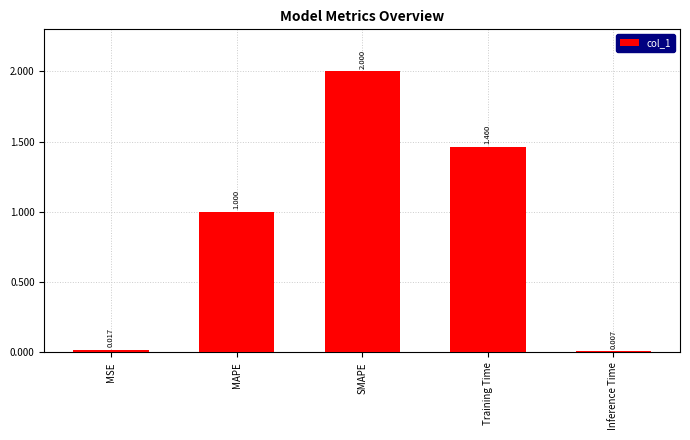

How many series are shown in this chart?

1